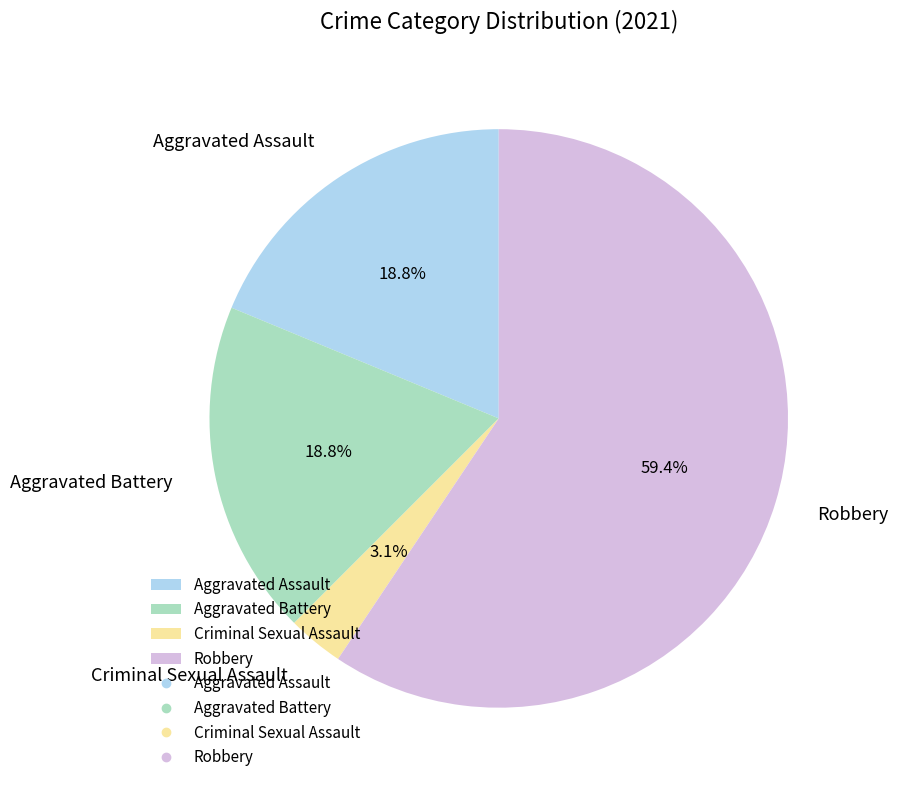

Is it true that Robbery is 59% of the pie?

True